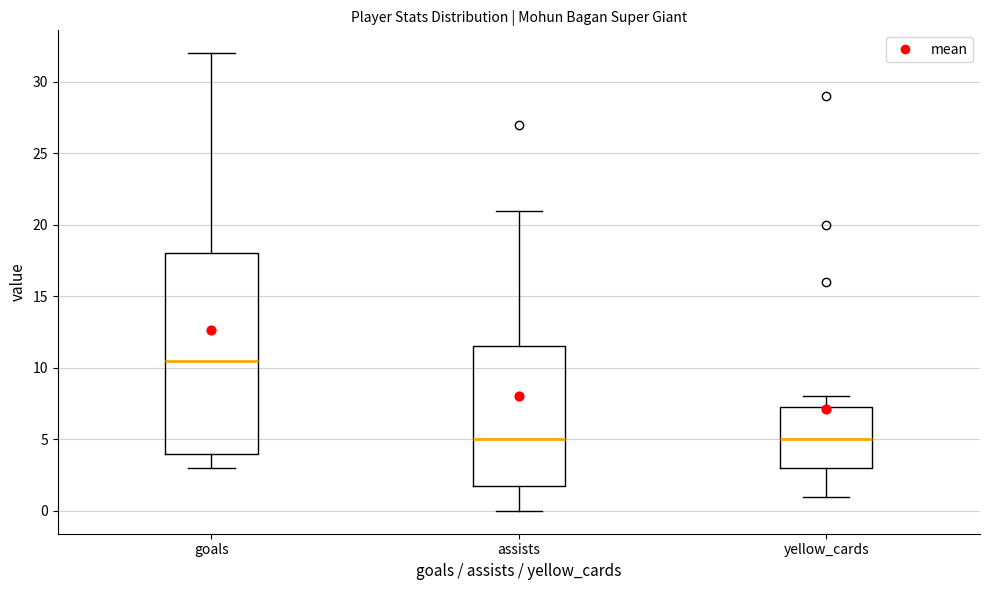

Where does the median line of the box for assists sit on the y-axis? The values are not printed on the chart, so give them approximately, as read against the axis.

5.0